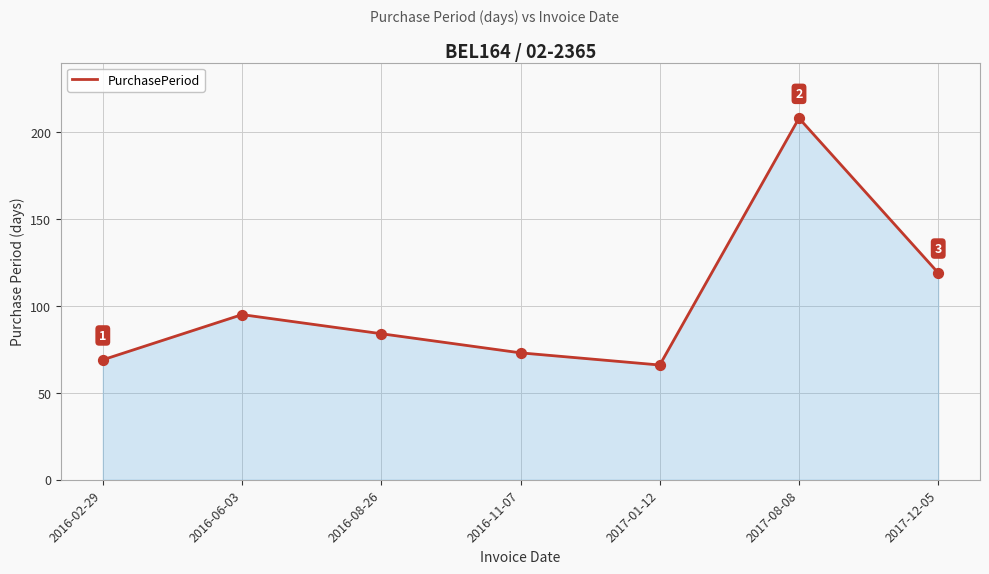

Which has a higher value, 2016-11-07 or 2016-08-26?

2016-08-26